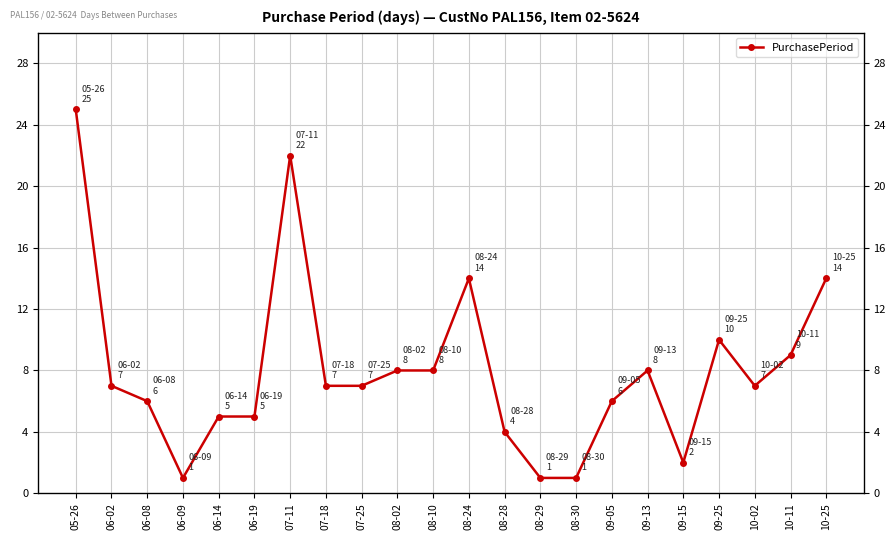

How many points are higher than both their immediate neighbors (excluding endpoints)?

4